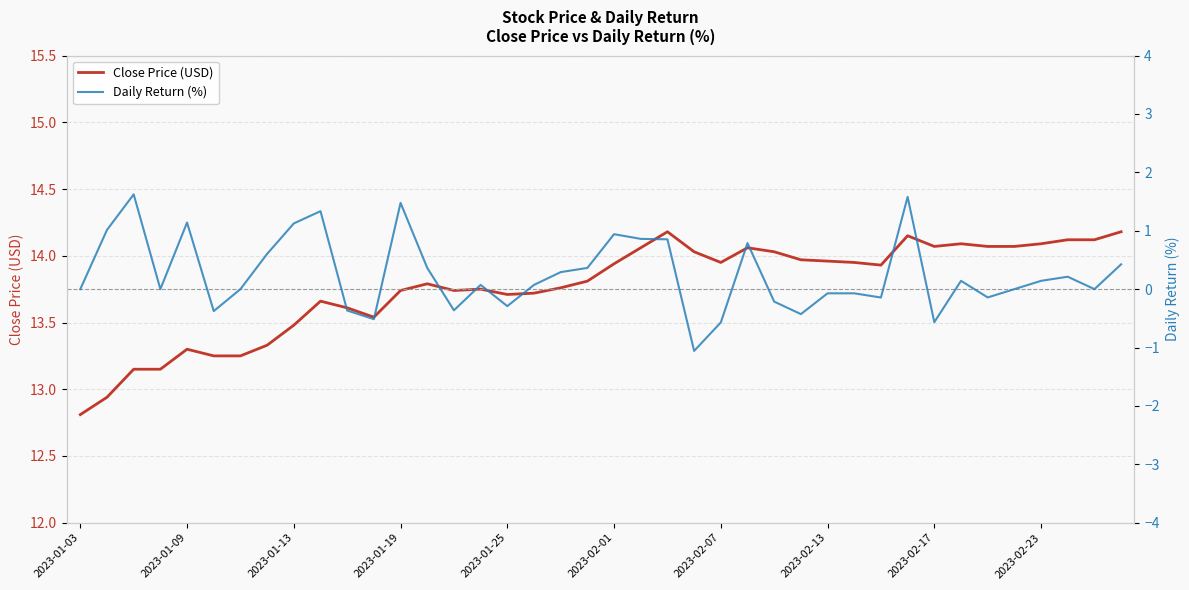

The value of Close Price (USD) at 2023-01-25 is 13.7. True or false?

True